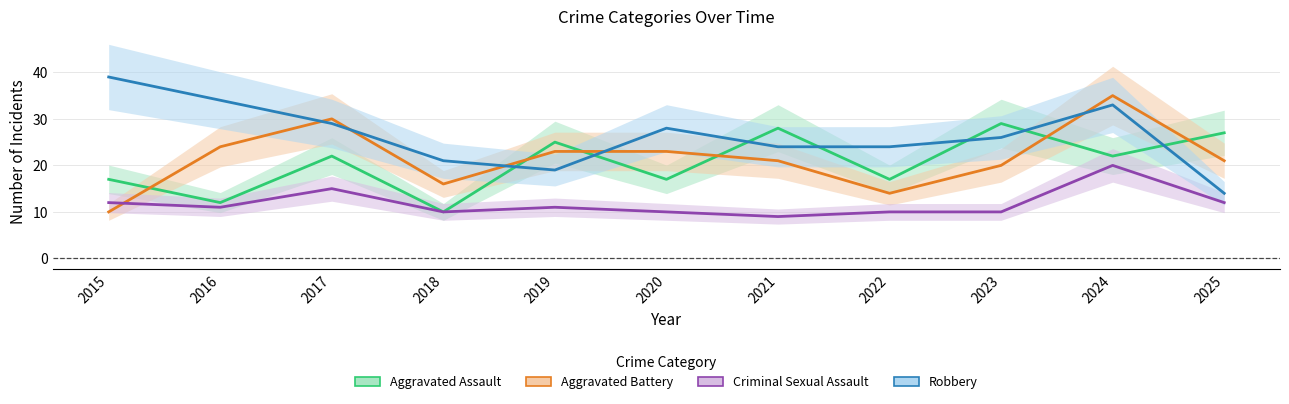

Between 2017 and 2023, which series saw the biggest shift?

Aggravated Battery